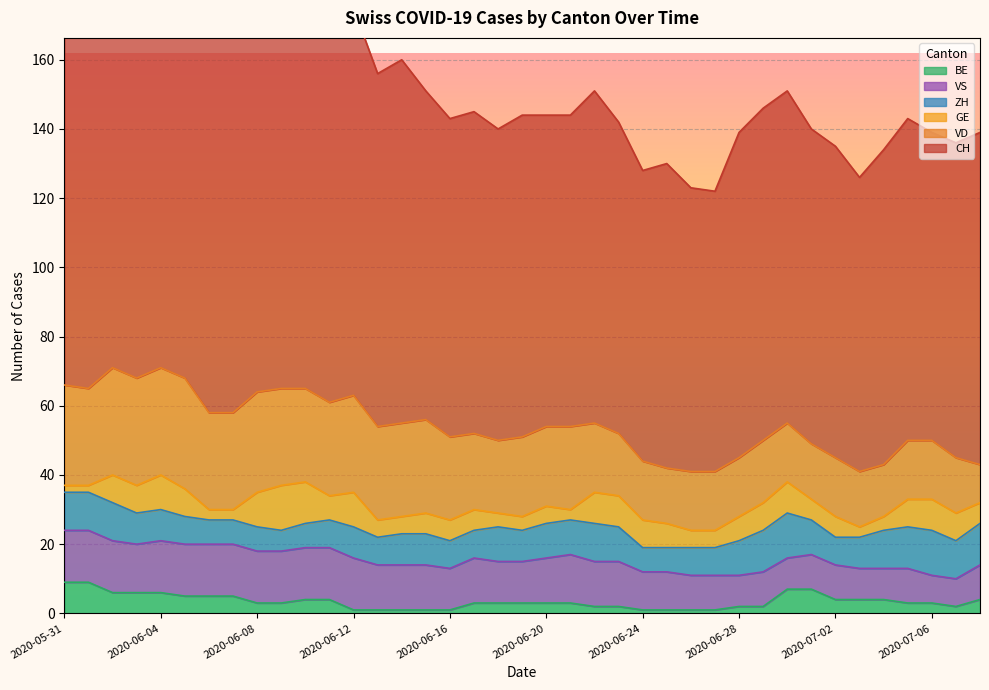

What is the maximum value for BE?

9